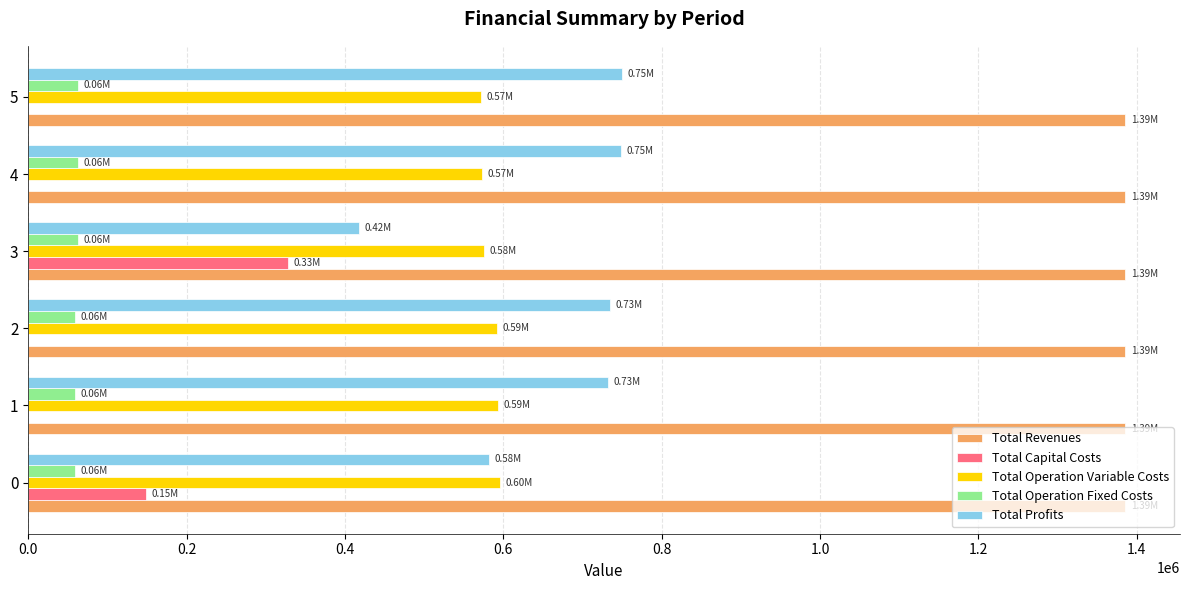

What is the total value across all series at 1?

2770629.5